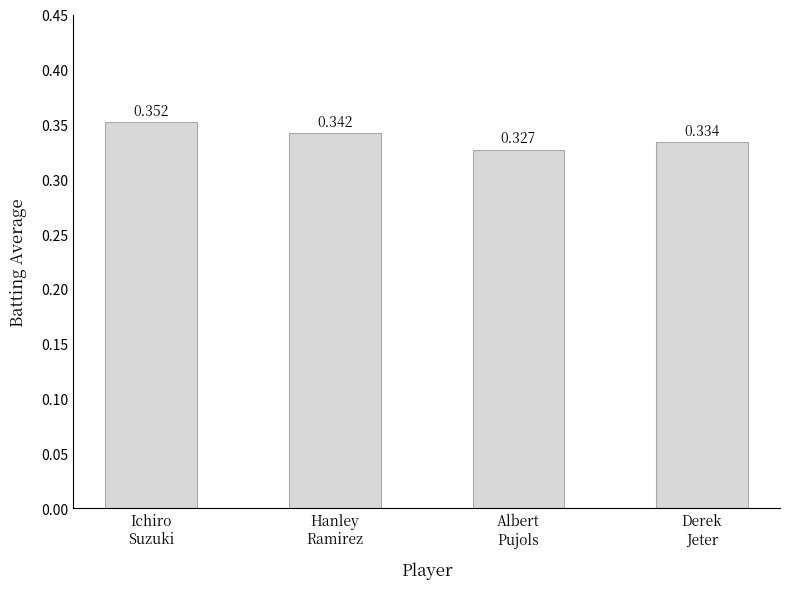

Between Derek
Jeter and Hanley
Ramirez, which is larger?

Hanley
Ramirez